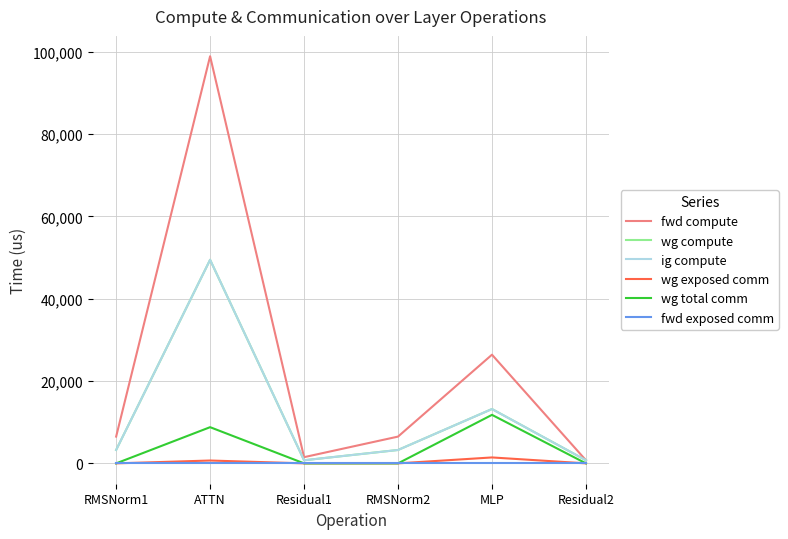

Does the chart have visible grid lines?

Yes